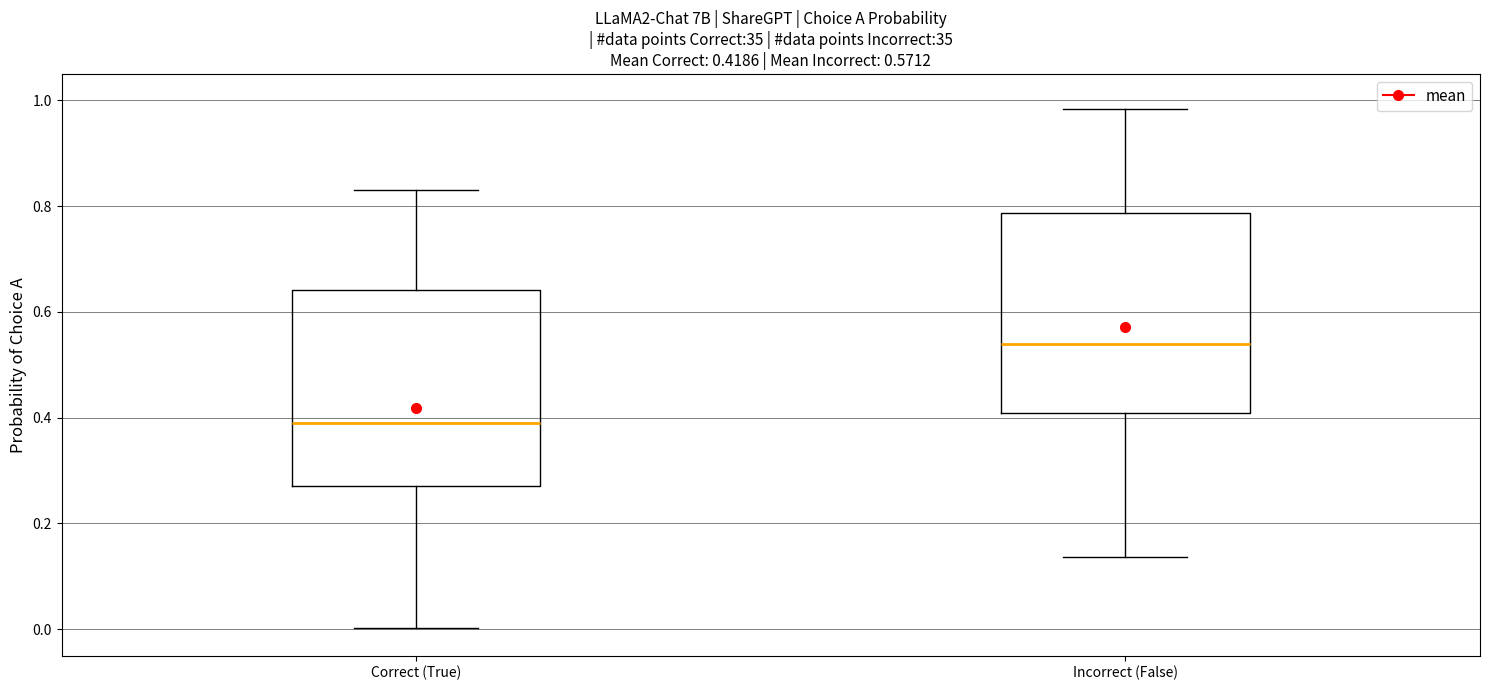

Which box's median line is the lowest?

Correct (True)